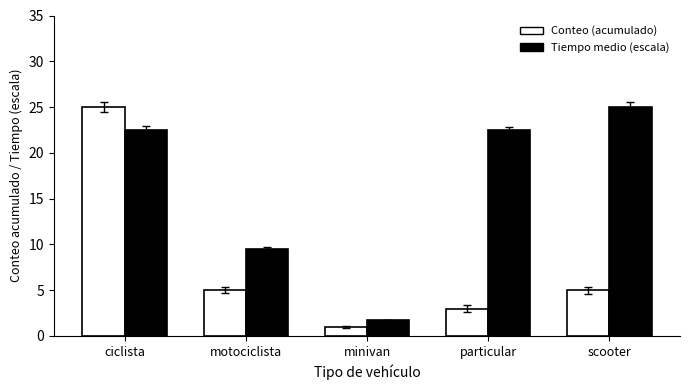

How many bars are there in total?

10